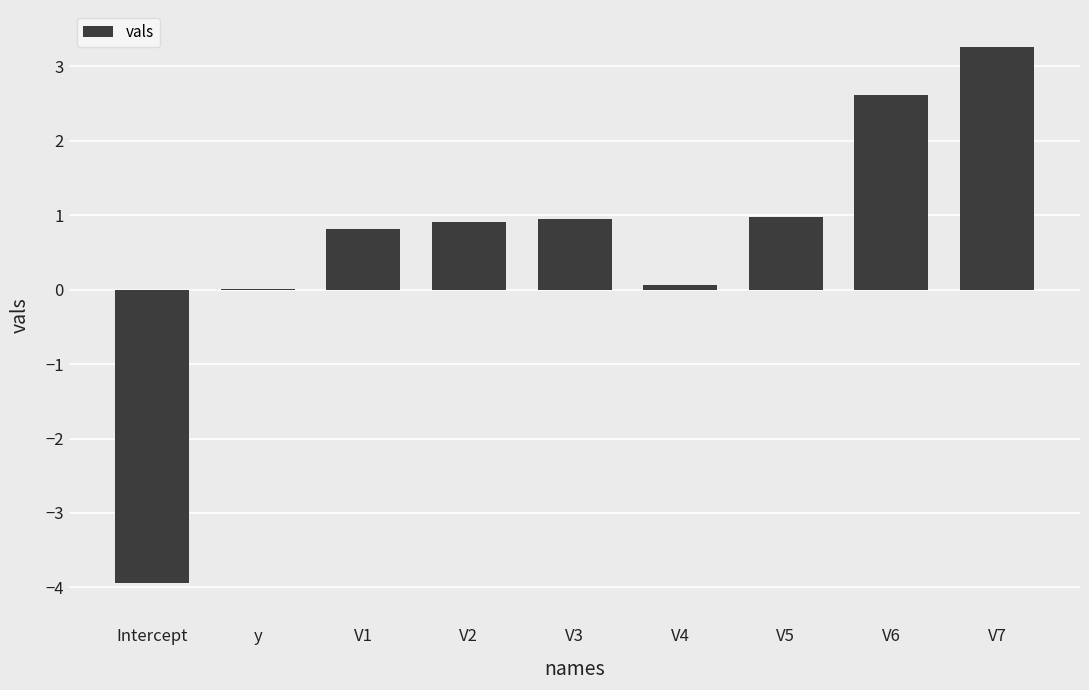

What value does the data have at V5?

1.0